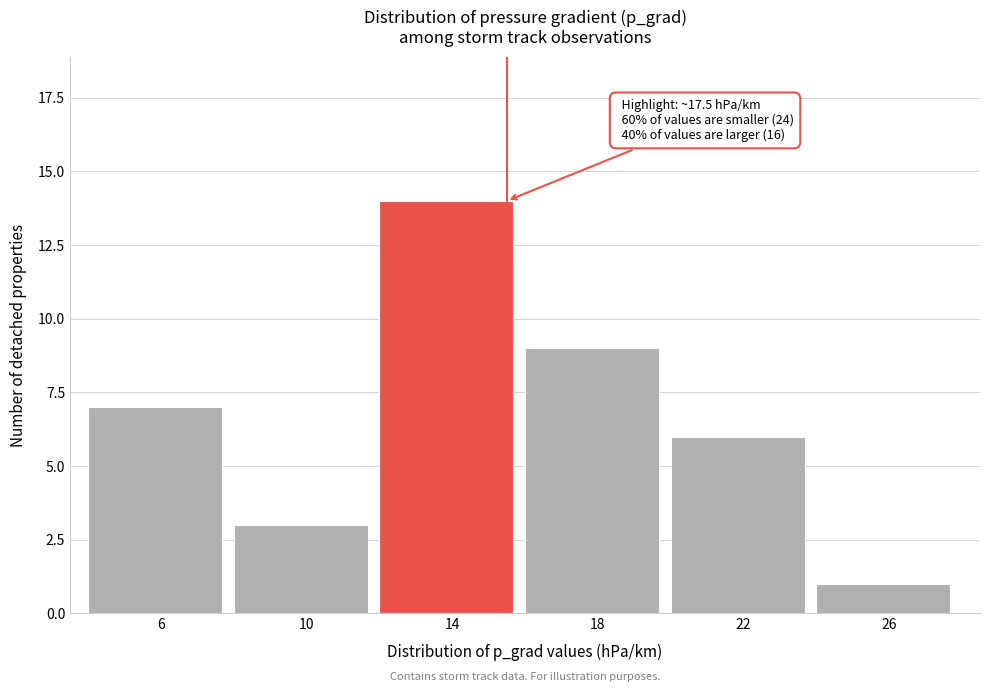

Reading left to right, what are all the values shown in this chart?

7	3	14	9	6	1